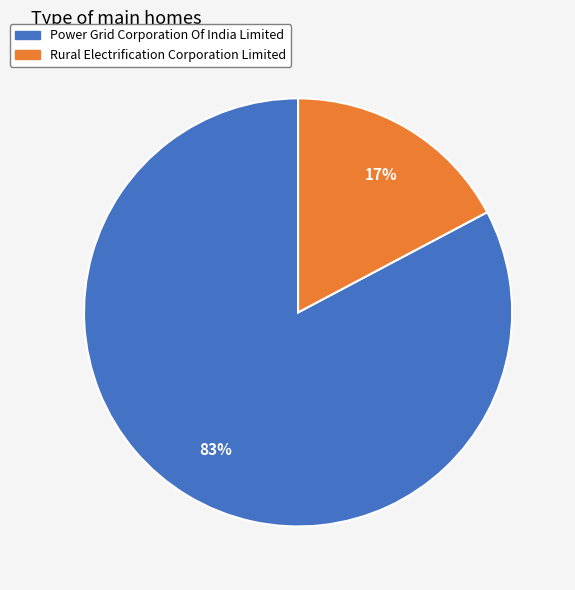

Which slice represents more than half of the pie?

Power Grid Corporation Of India Limited